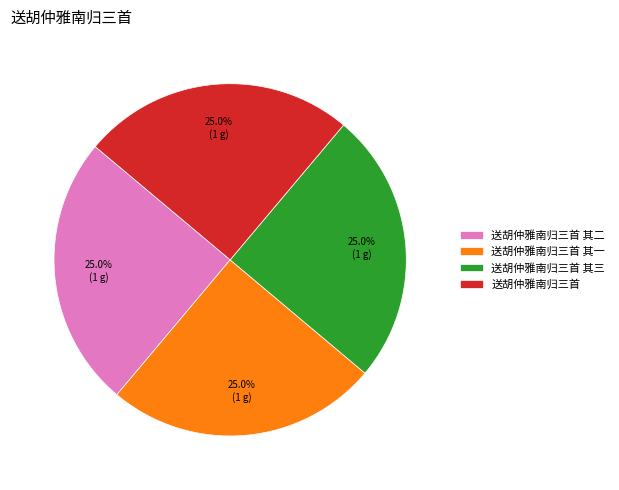

Approximately how many times larger is the value at 送胡仲雅南归三首 compared to 送胡仲雅南归三首 其二?

1.0